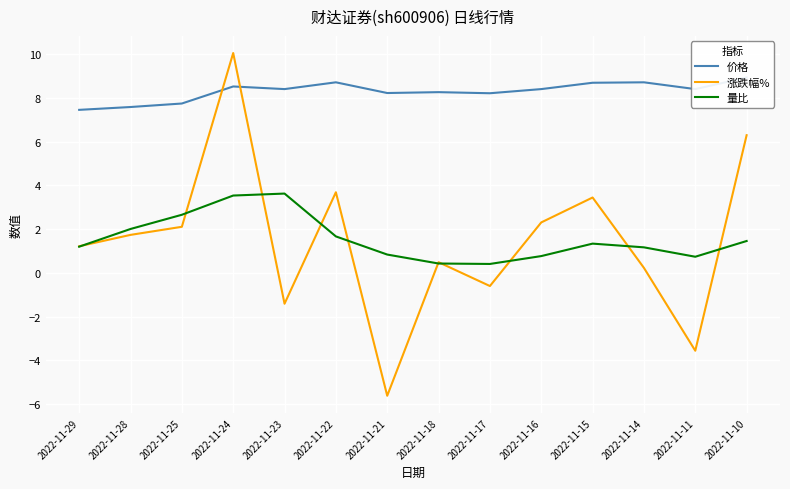

At which label does 价格 reach its peak?

2022-11-10